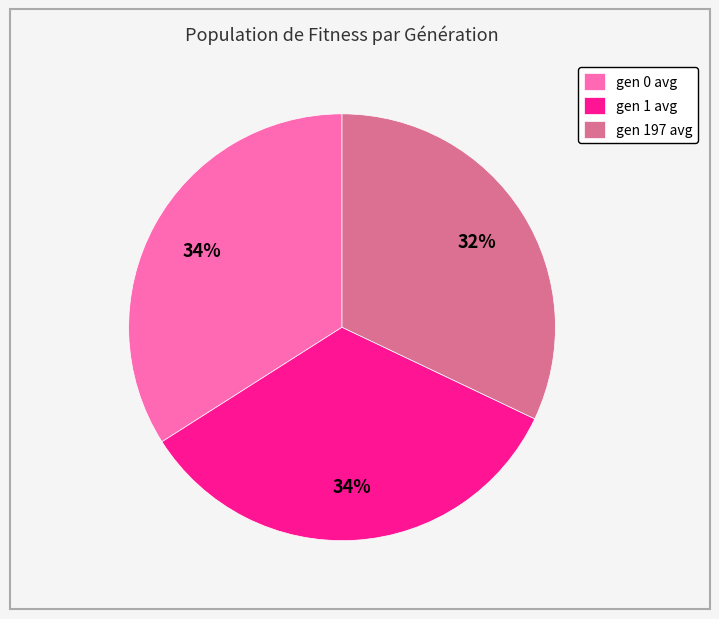

The gen 1 avg slice represents 47% of the pie. True or false?

False